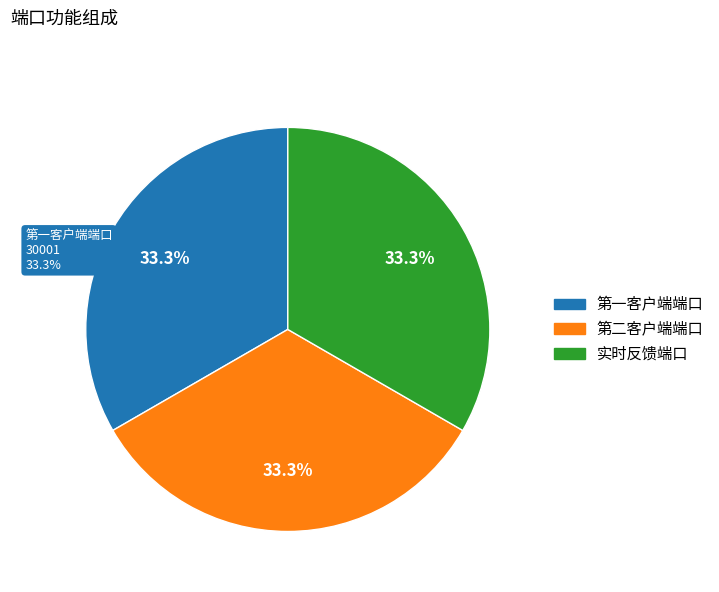

To the nearest percent, what is the combined percentage of 第一客户端端口 and 实时反馈端口?

67%